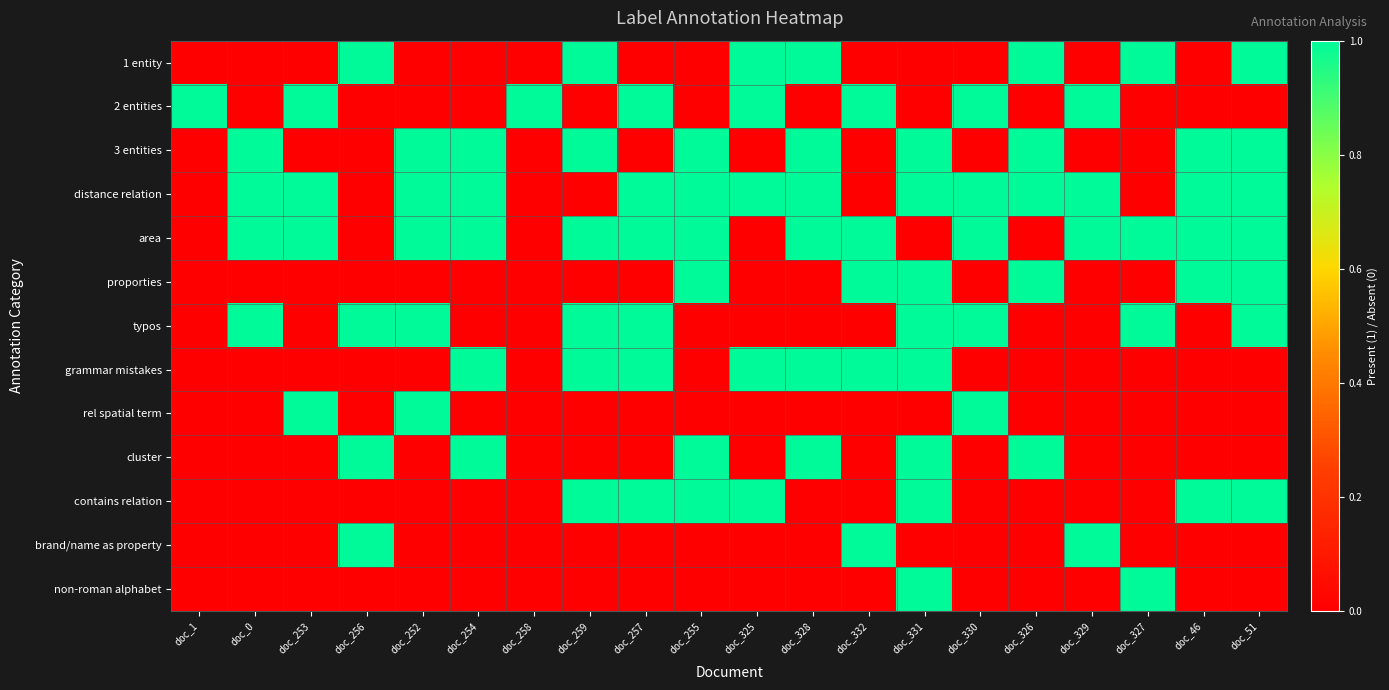

At how many categories does at least one series exceed 0?

20